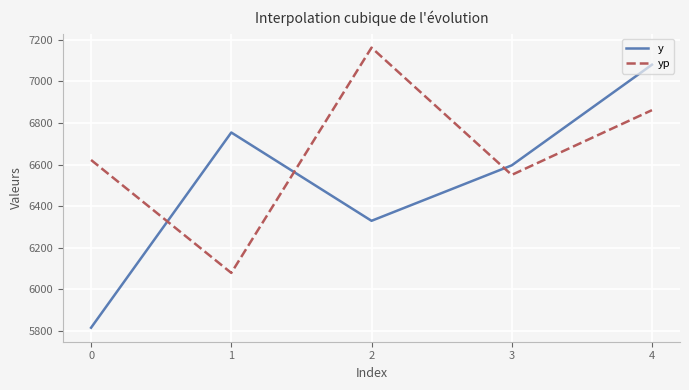

Where is the first local minimum for yp?

1